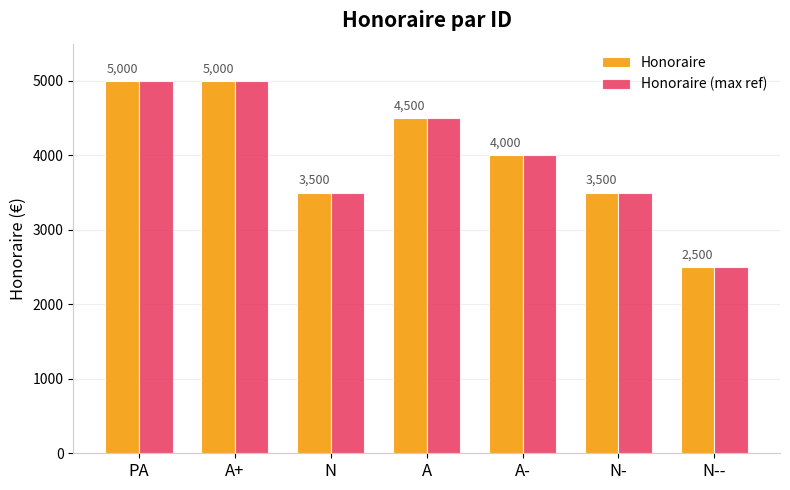

What position from the right is PA?

7